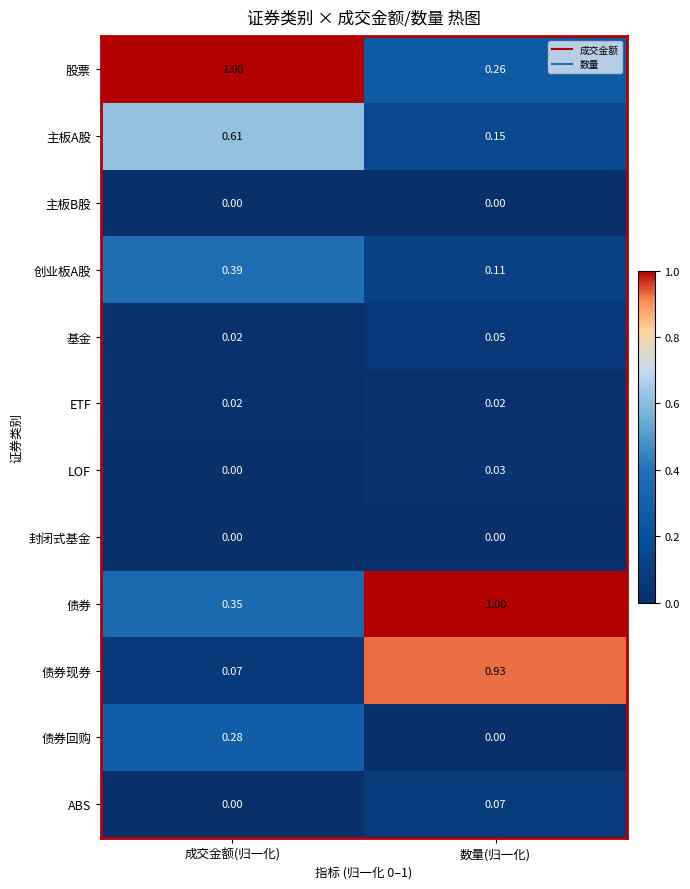

At which label does 债券 reach its peak?

数量(归一化)